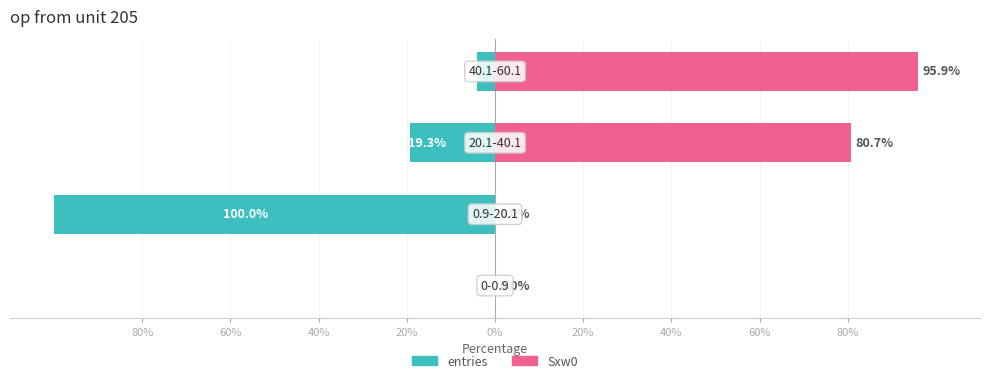

Rank the series by their average value, from lowest to highest.

entries, Sxw0